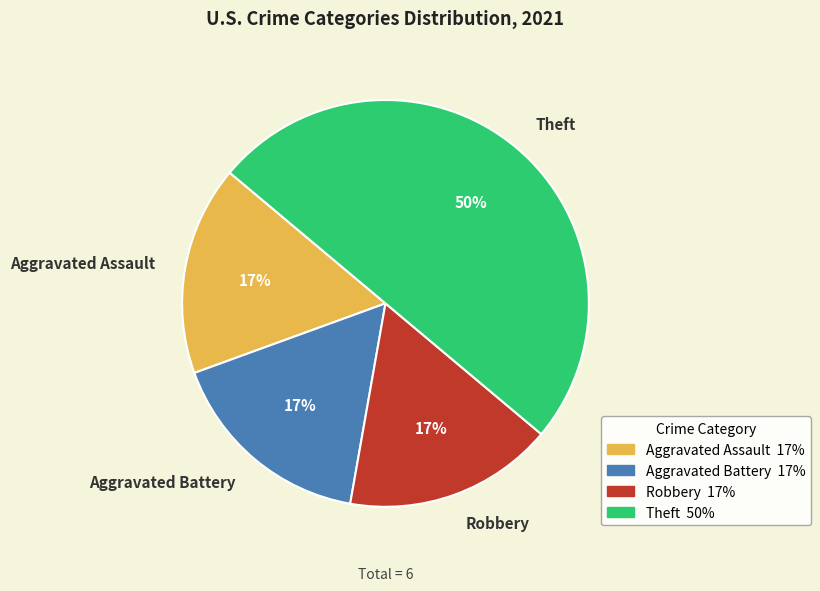

Is it true that Theft is 40% of the pie?

False